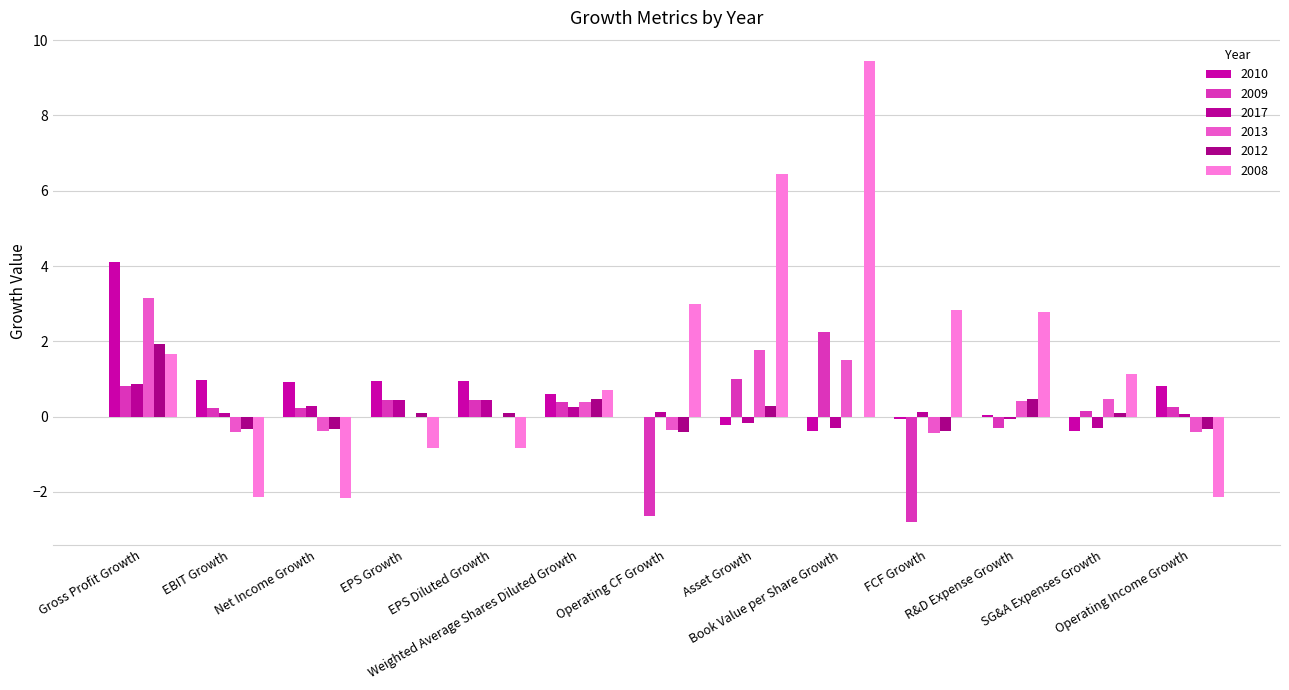

The value of 2010 at Operating CF Growth is -0.0. True or false?

False